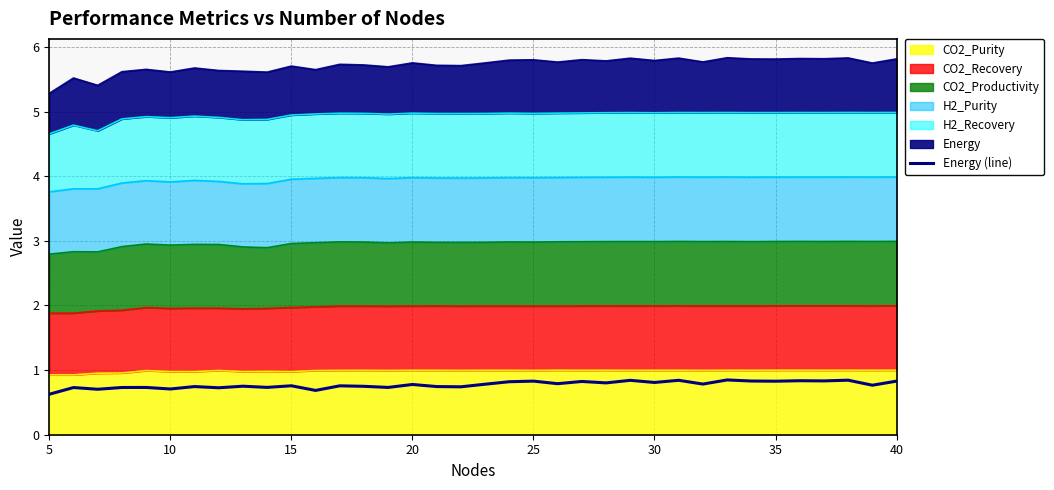

How many lines are shown in the chart?

1